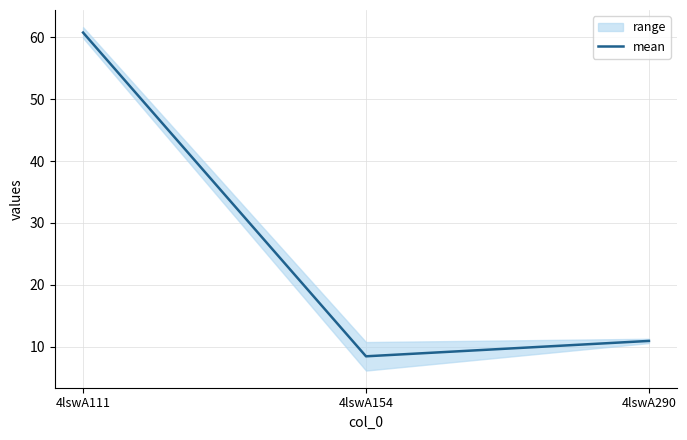

Which has a higher value, 4lswA290 or 4lswA111?

4lswA111